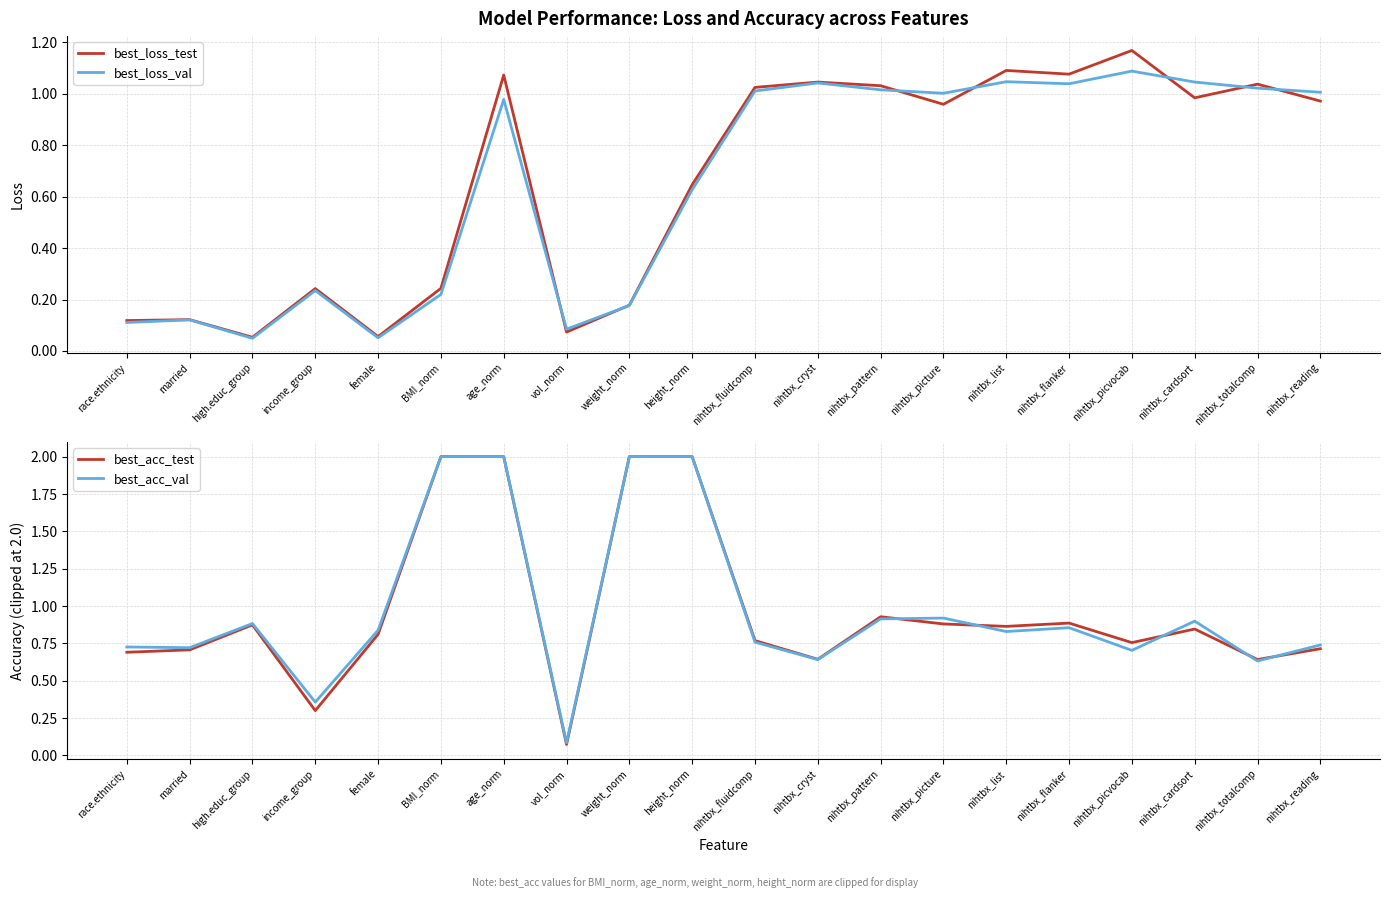

True or false: best_loss_test has a value of 1.0 at nihtbx_cardsort.

True